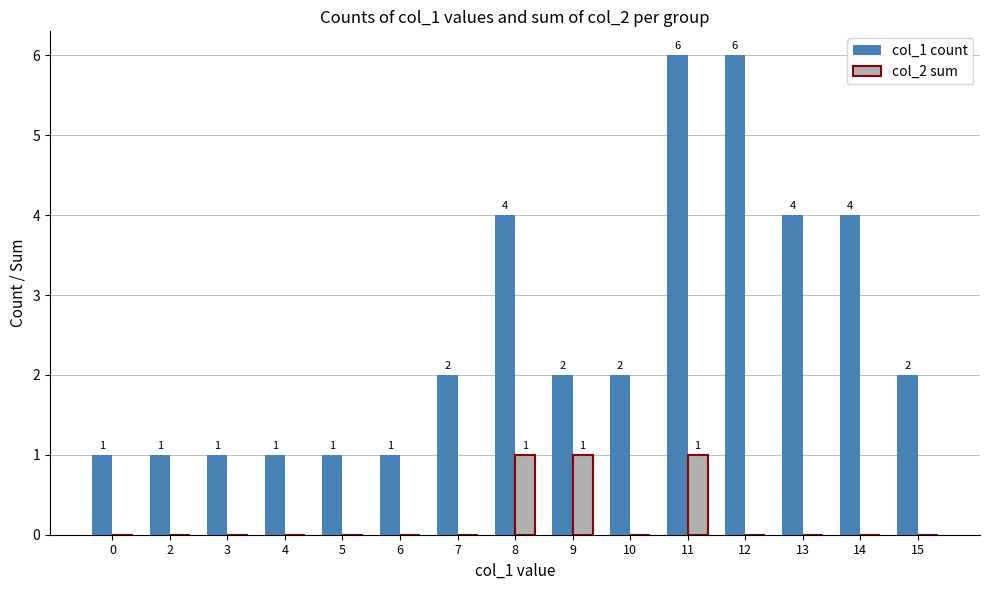

Between 8 and 10, which series saw the biggest shift?

col_1 count